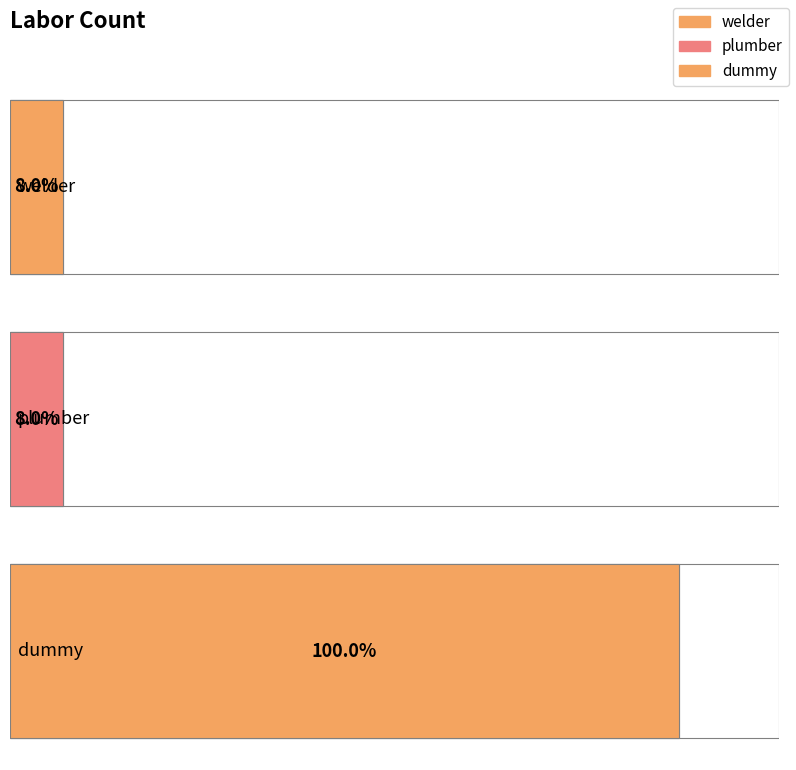

Does the chart contain stacked bars?

No